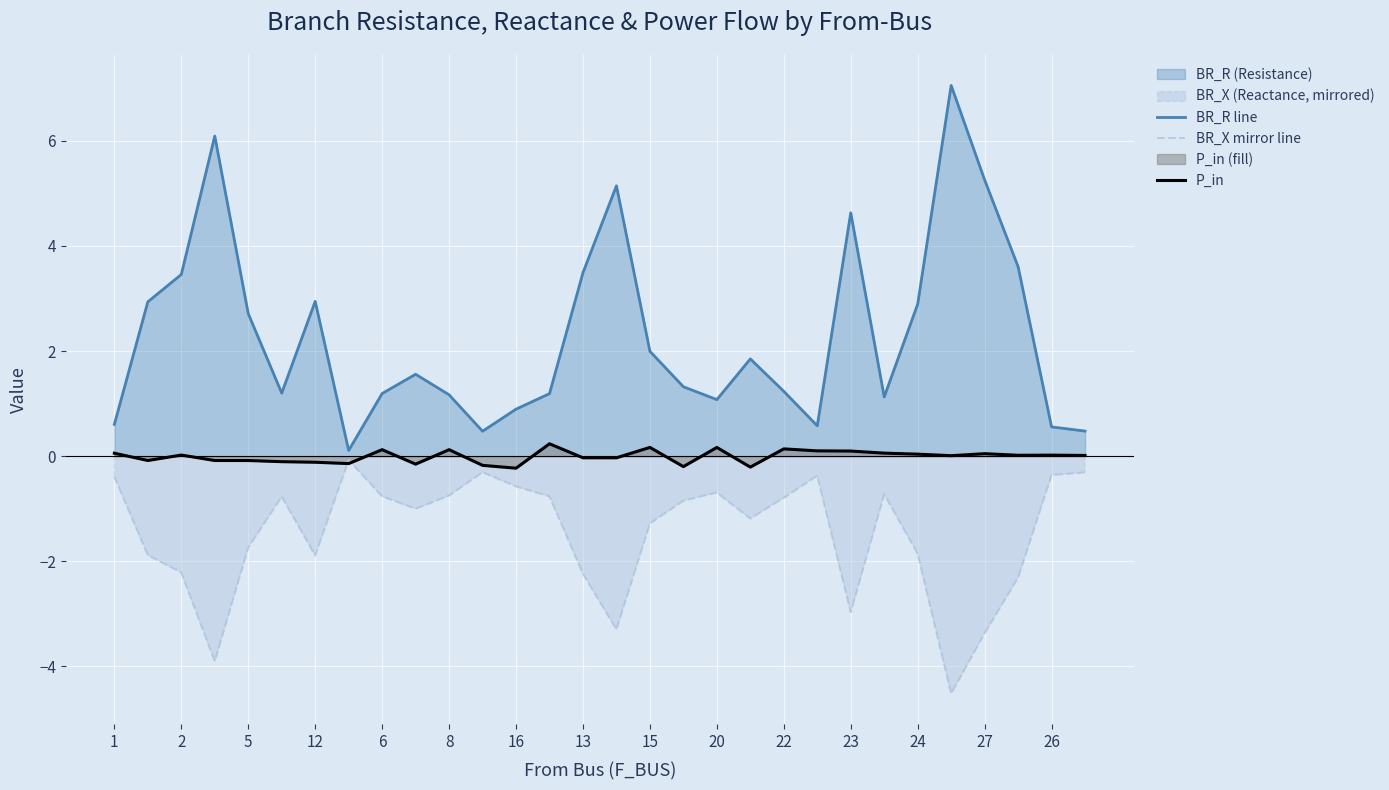

How many lines are shown in the chart?

3